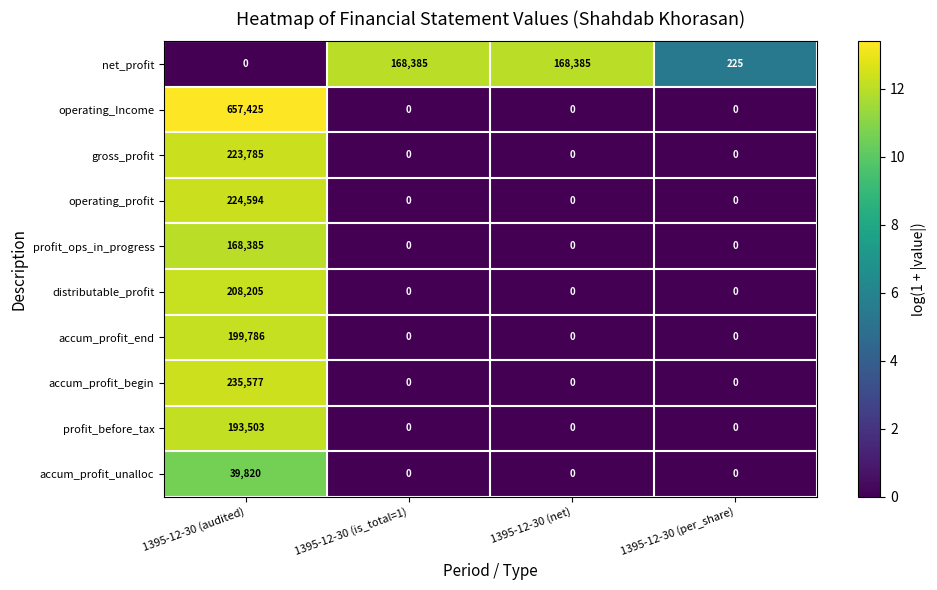

Count the profit_ops_in_progress values in the range 0 to 168385.

4